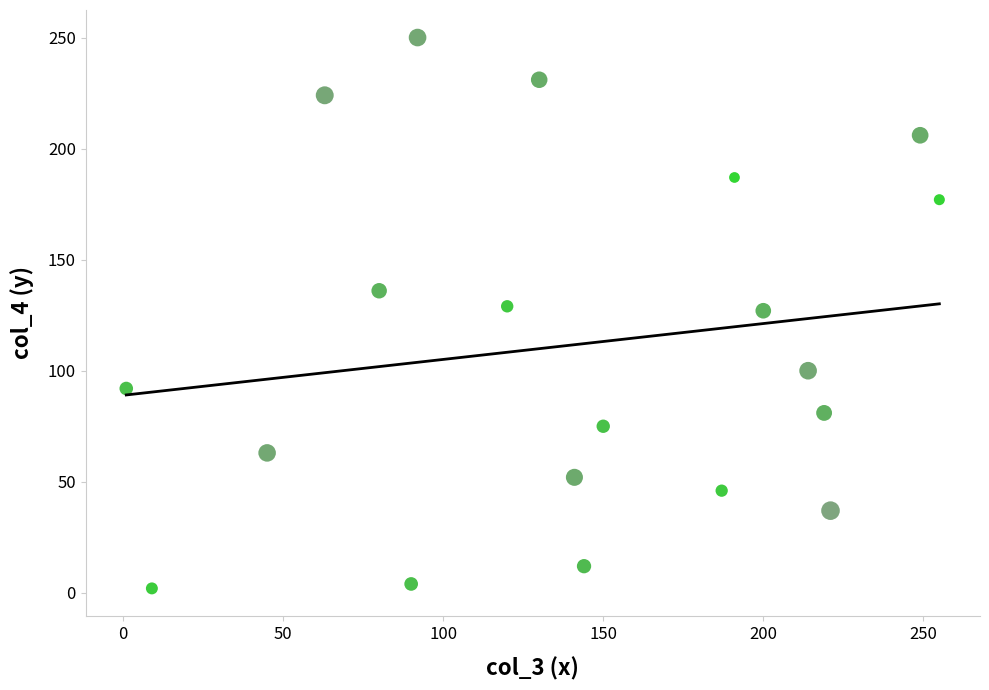

List the coordinates of all points as (X, Y) pairs, reading left to right.

(1, 92)  (9, 2)  (45, 63)  (63, 224)  (80, 136)  (90, 4)  (92, 250)  (120, 129)  (130, 231)  (141, 52)  (144, 12)  (150, 75)  (187, 46)  (191, 187)  (200, 127)  (214, 100)  (219, 81)  (221, 37)  (249, 206)  (255, 177)